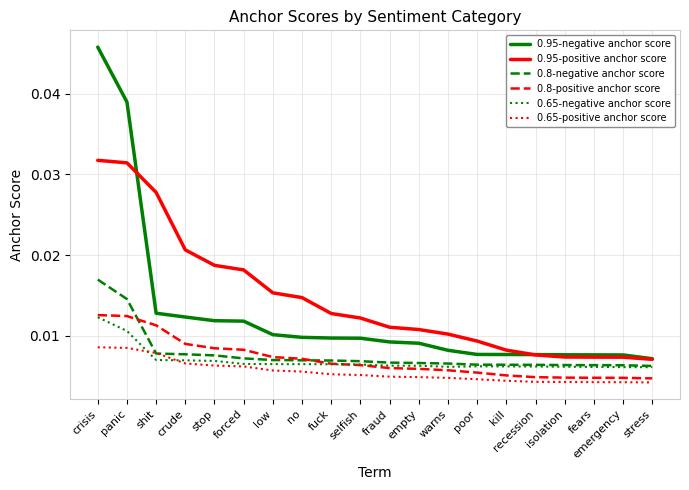

At how many categories does at least one series exceed 0?

20